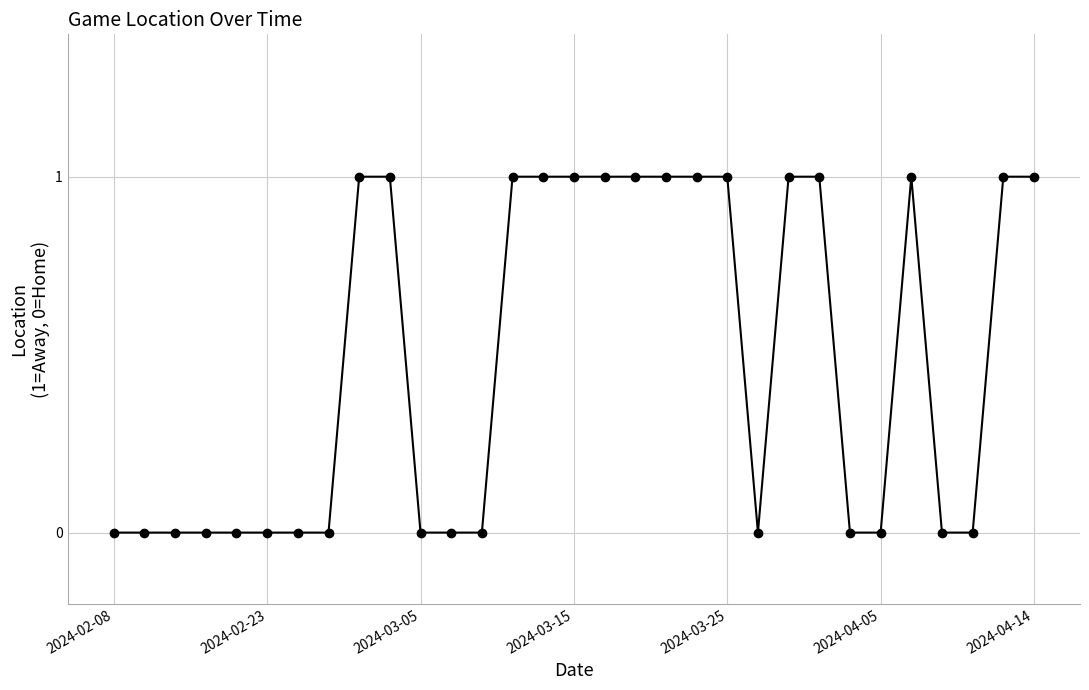

Reading left to right, transcribe all the data shown in this chart.

0	0	0	0	0	0	0	0	1	1	0	0	0	1	1	1	1	1	1	1	1	0	1	1	0	0	1	0	0	1	1